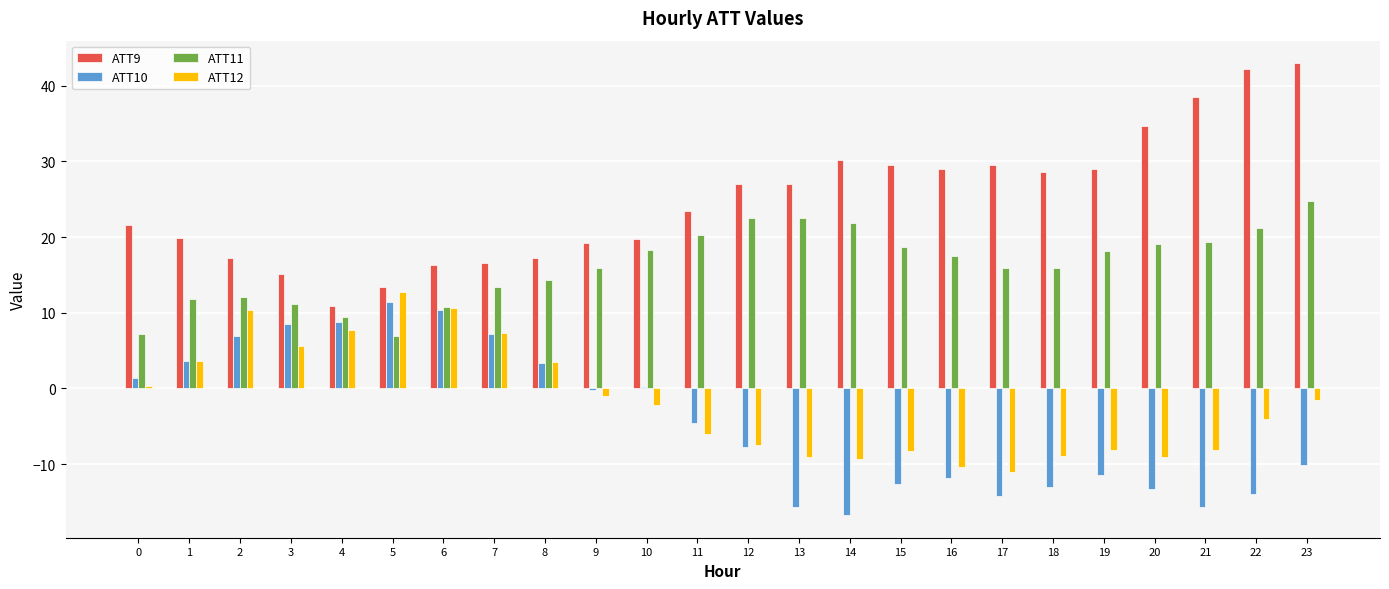

True or false: ATT11 has a value of 6.9 at 5.

True